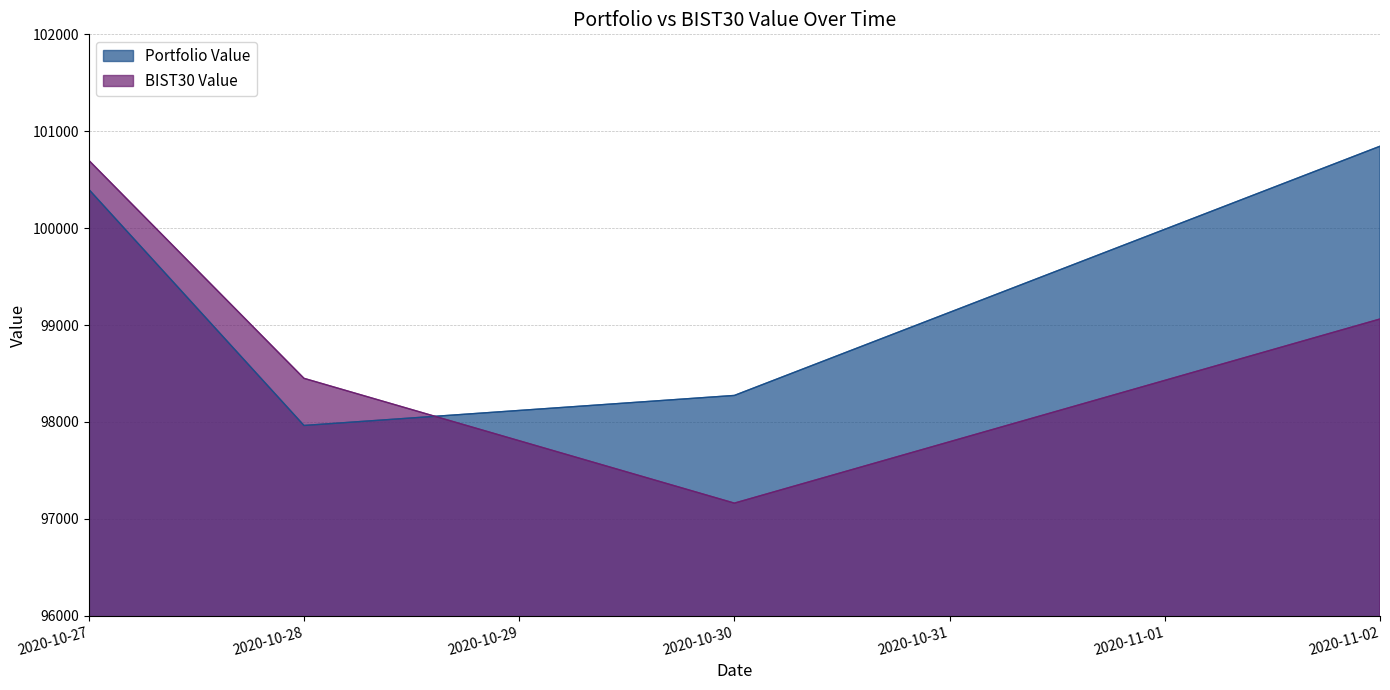

Rank the series by their maximum value, from lowest to highest.

BIST30 Value, Portfolio Value